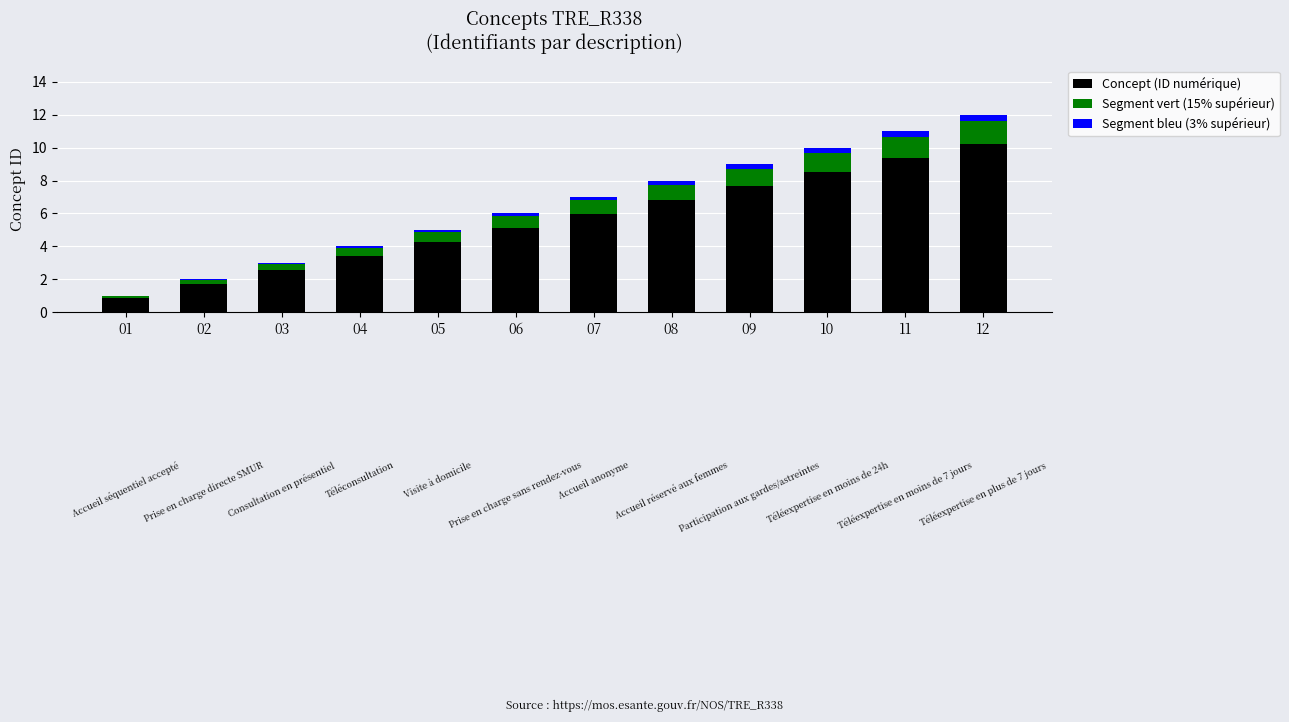

Which label corresponds to the largest value in the chart?

12